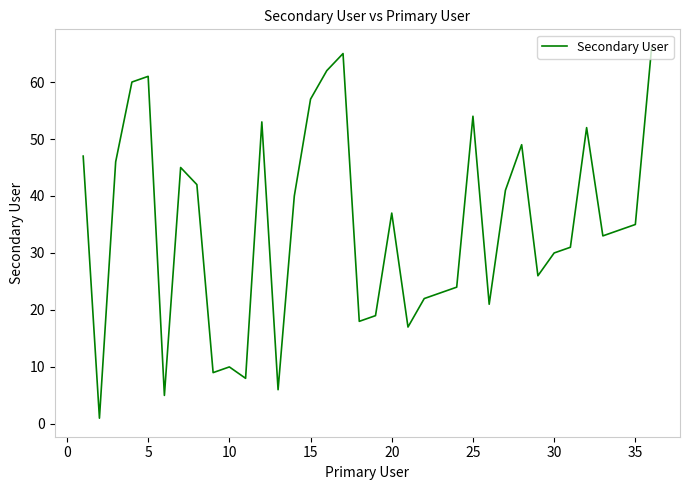

What is the maximum value shown in the chart?

66